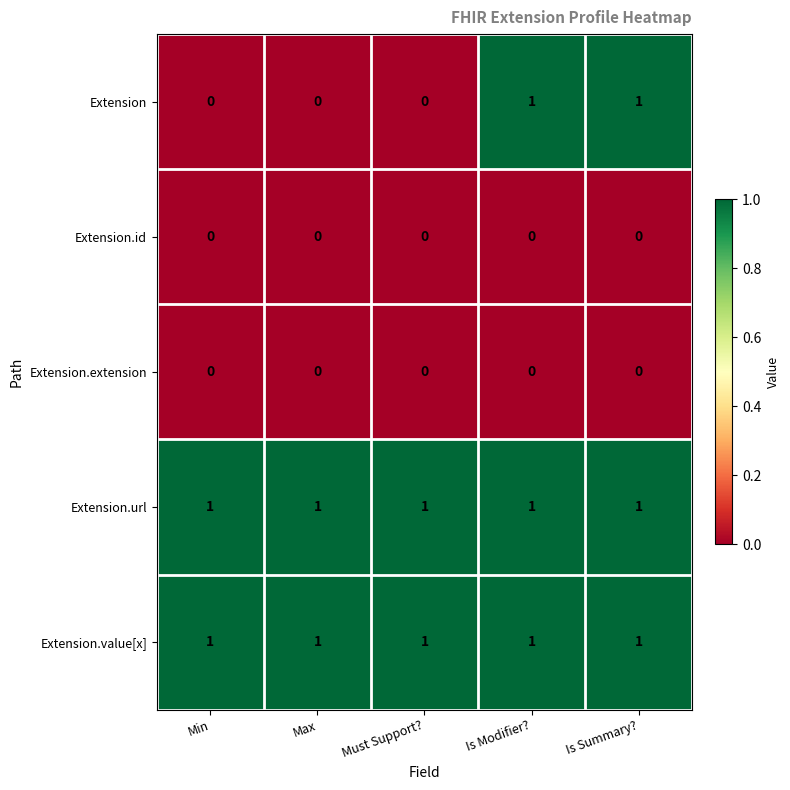

Is the value of Extension.extension at Max greater than the value of Extension.url at Max?

No